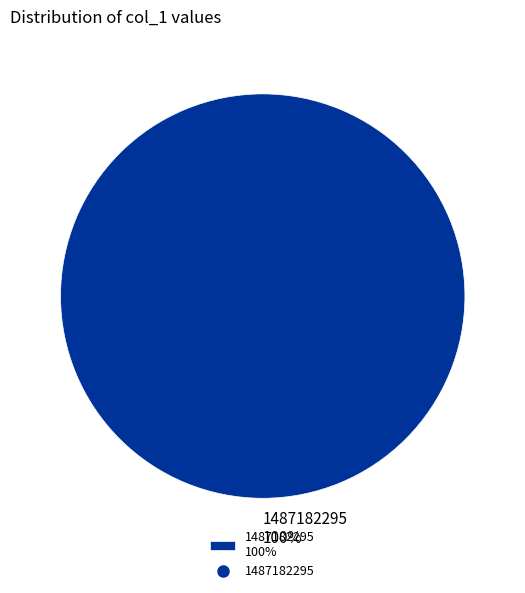

Which category accounts for the majority?

1487182295 100%